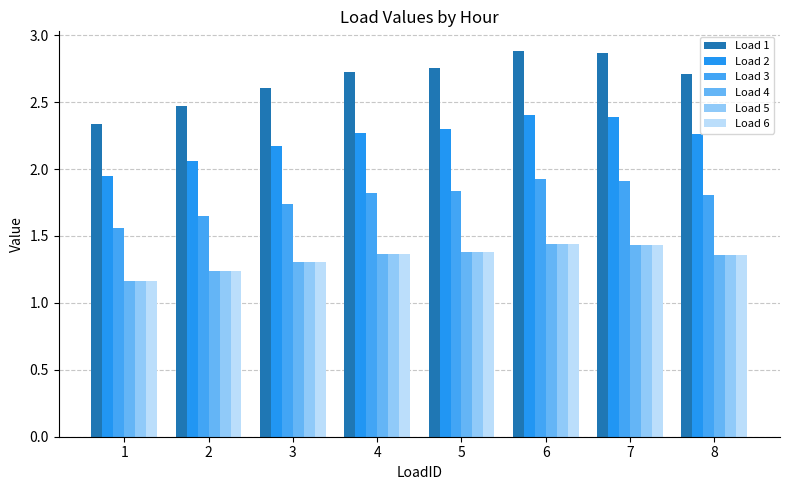

What is the minimum value shown in the chart?

1.2